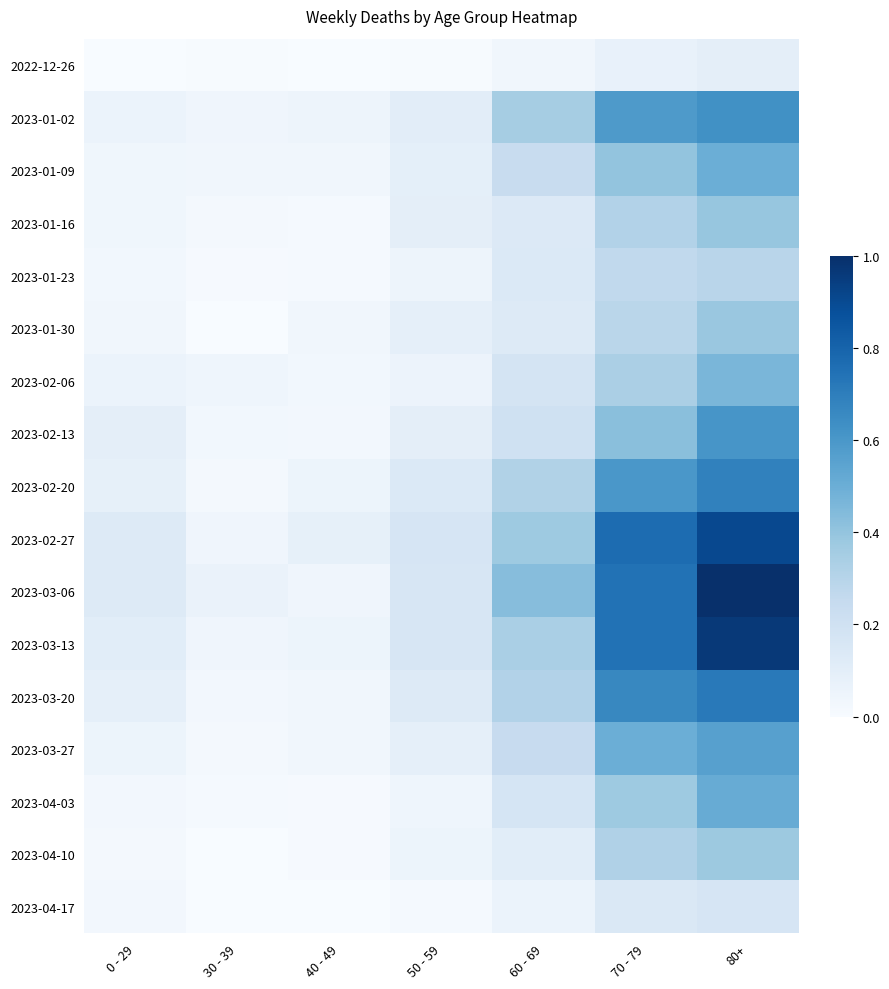

At 70 - 79, list the series in order from largest to smallest.

2023-02-27, 2023-03-06, 2023-03-13, 2023-03-20, 2023-02-20, 2023-01-02, 2023-03-27, 2023-02-13, 2023-01-09, 2023-04-03, 2023-02-06, 2023-04-10, 2023-01-16, 2023-01-30, 2023-01-23, 2023-04-17, 2022-12-26